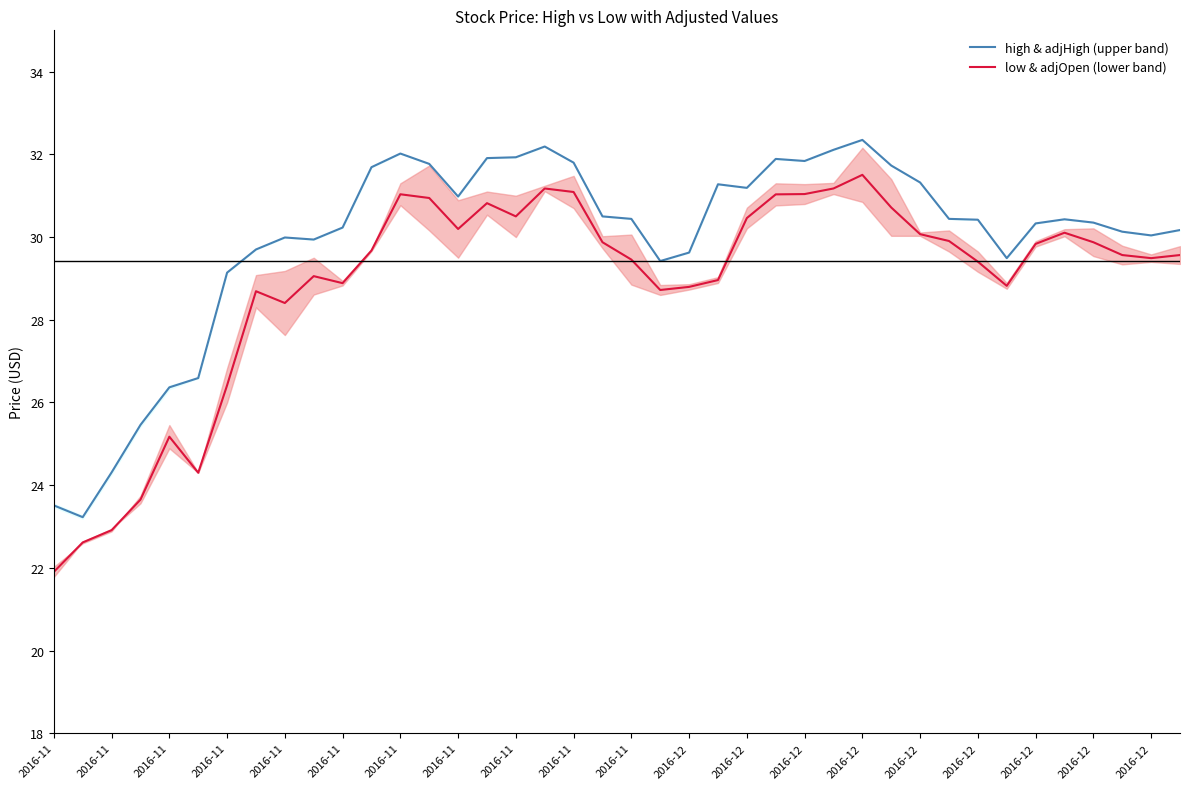

What is the difference between the maximum and minimum values in the low & adjOpen (lower band) series?

9.6